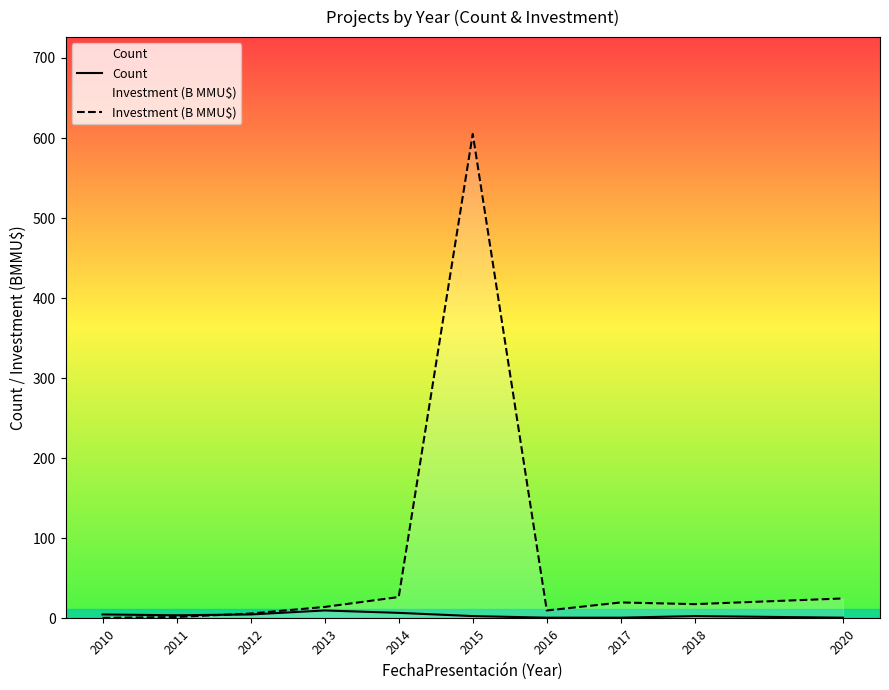

Rank the series by their average value, from lowest to highest.

Count, Investment (B MMU$)